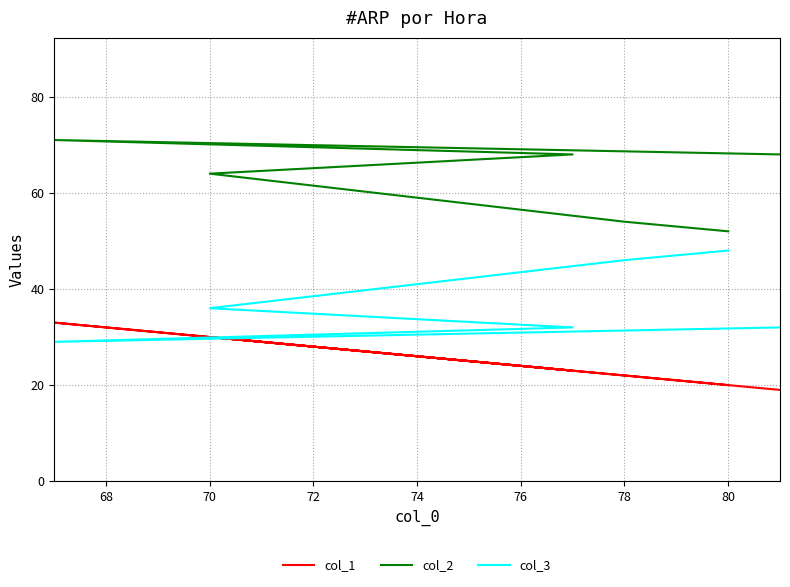

What is the difference between the maximum and minimum values in the col_3 series?

19